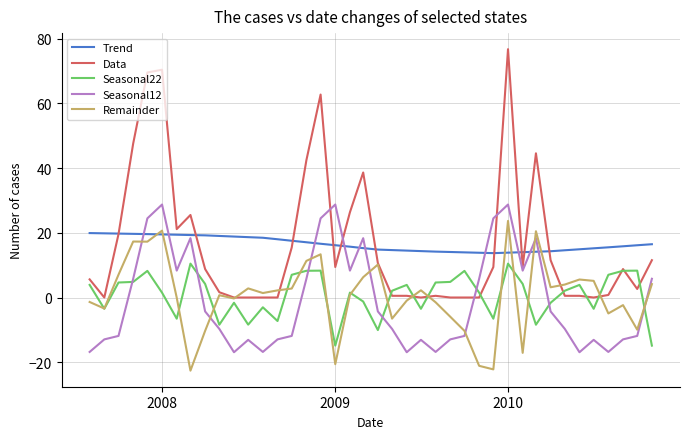

Which series has the widest spread of values?

Data